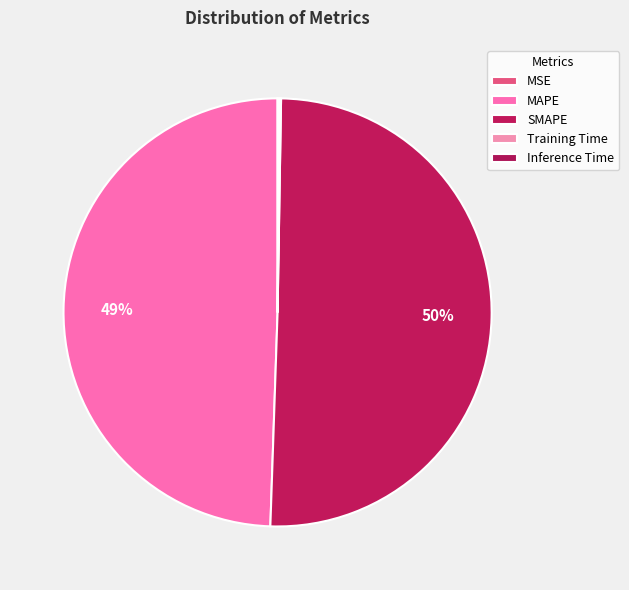

How many segments does this pie chart have?

5